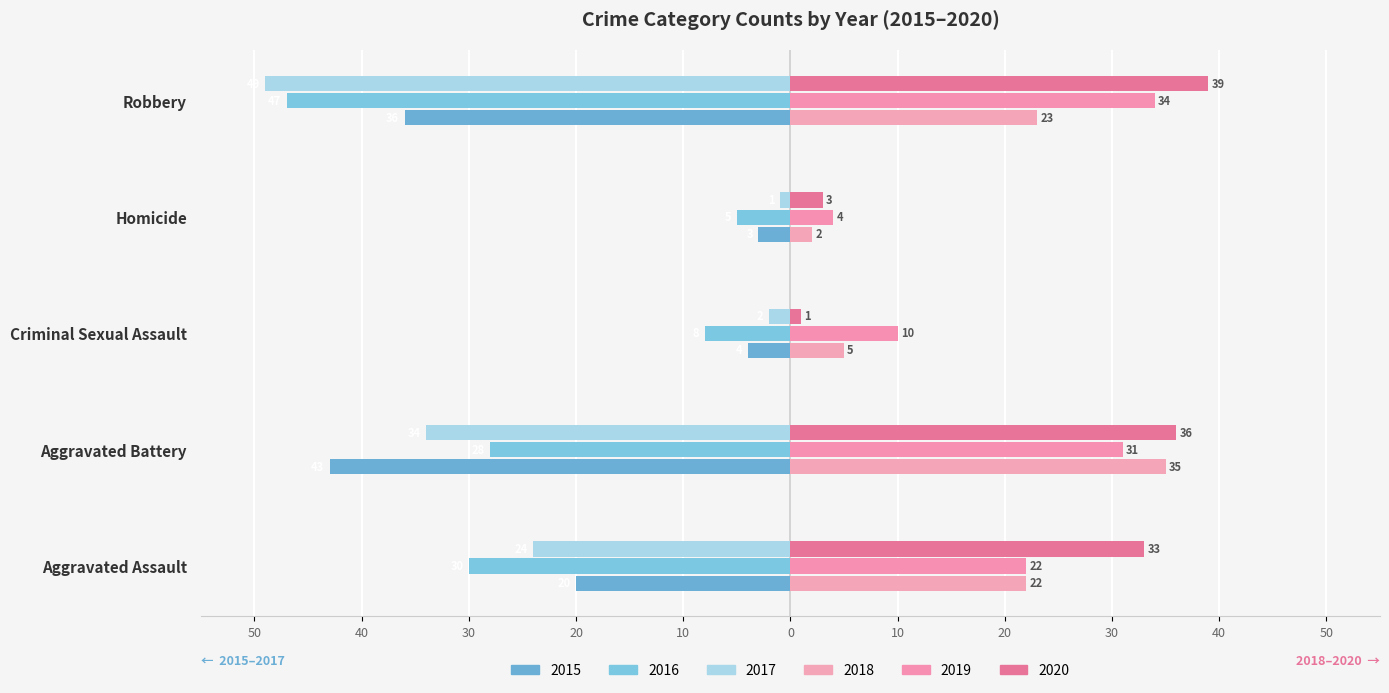

Where is 2016 nearest to the value -26?

Aggravated Battery